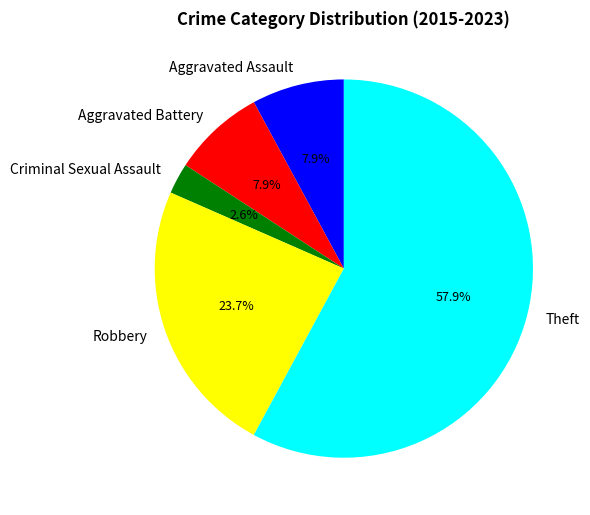

To the nearest percent, what is the difference between the largest and smallest slice percentages?

55%